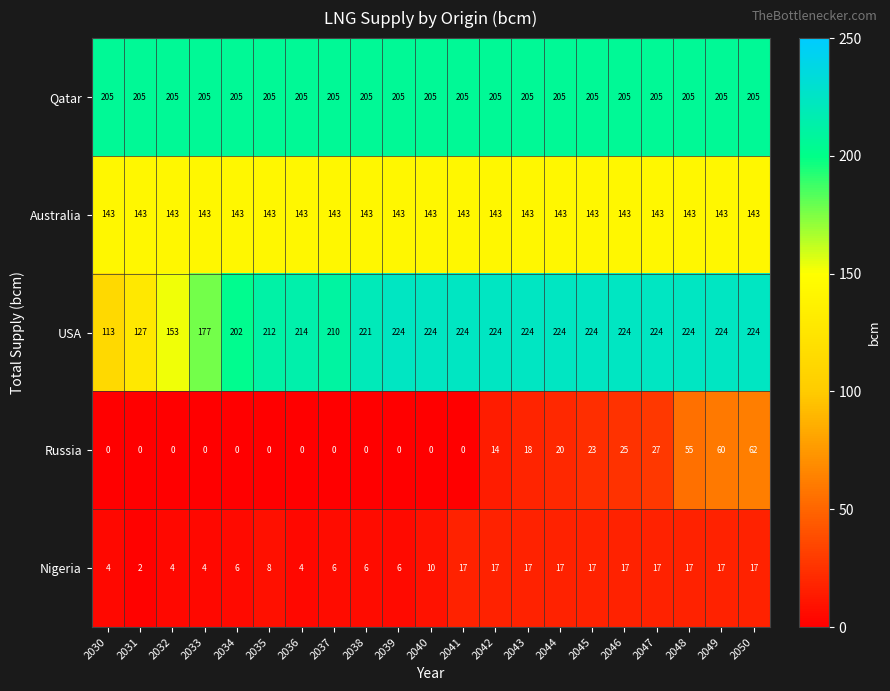

What is the total value across all series at 2049?

649